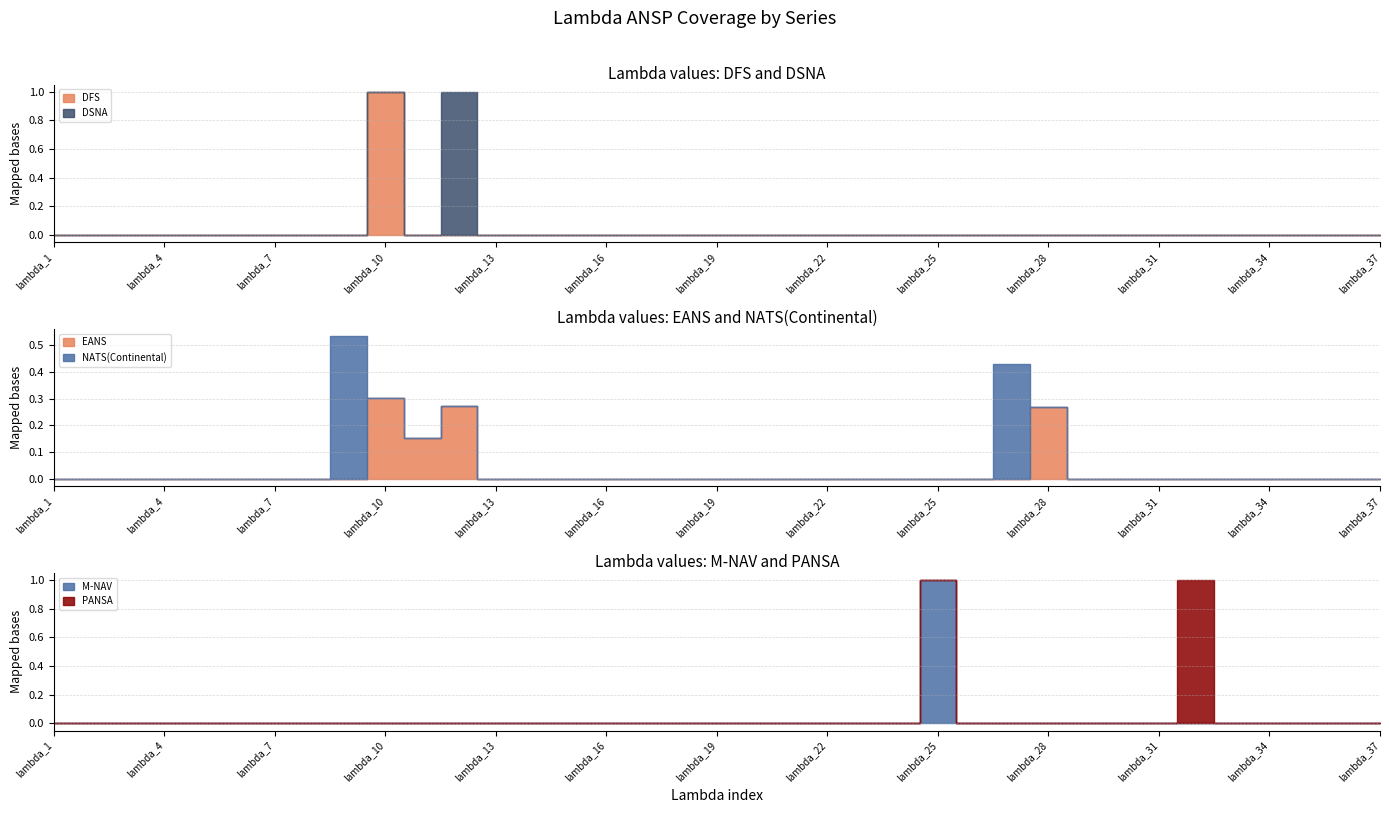

What is the spread (max minus min) of values at lambda_25?

1.0